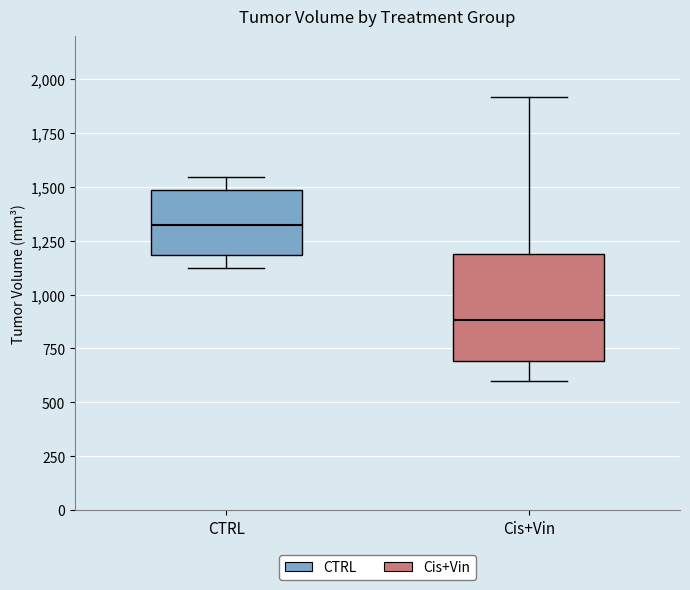

Where does the upper whisker of the box for Cis+Vin end on the y-axis? The values are not printed on the chart, so give them approximately, as read against the axis.

1900